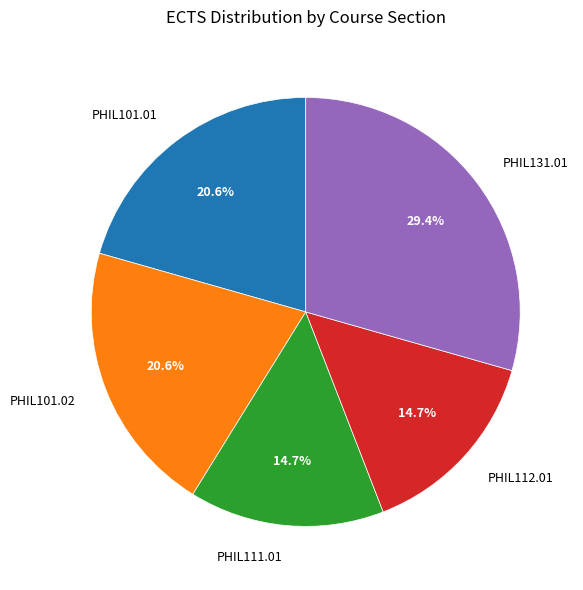

Is it true that PHIL101.01 is 21% of the pie?

True